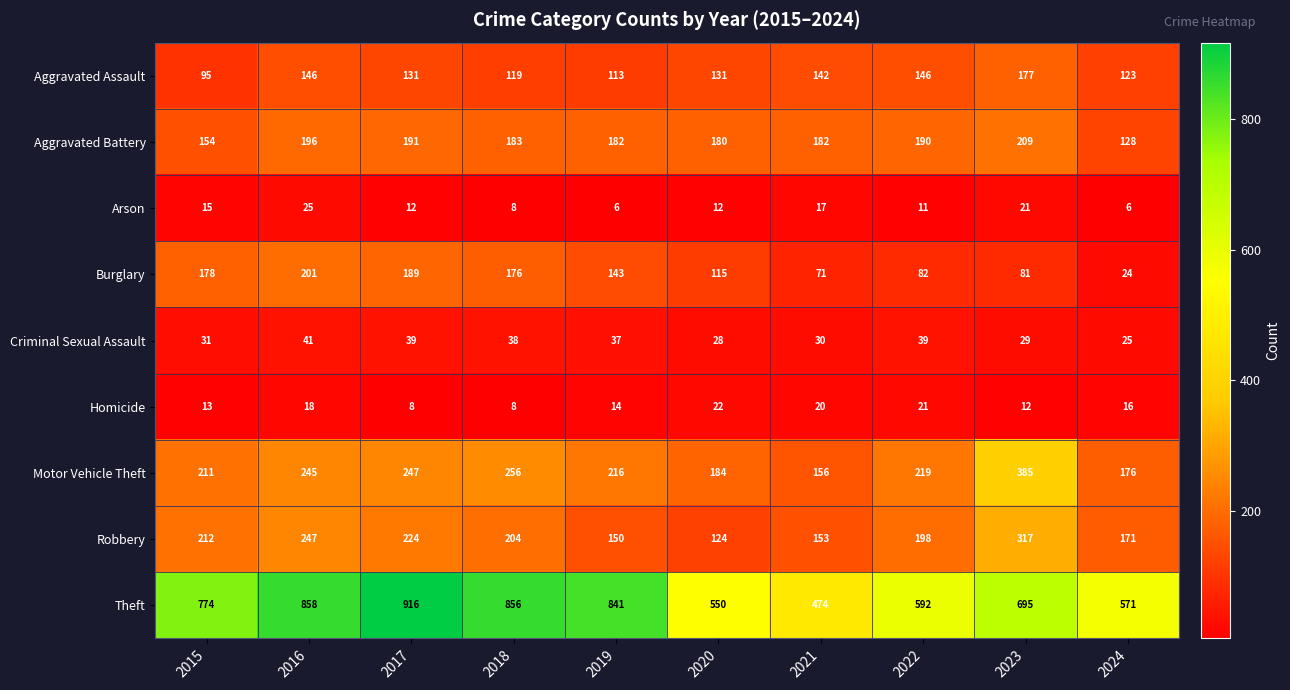

At which label does Aggravated Battery first exceed 183?

2016